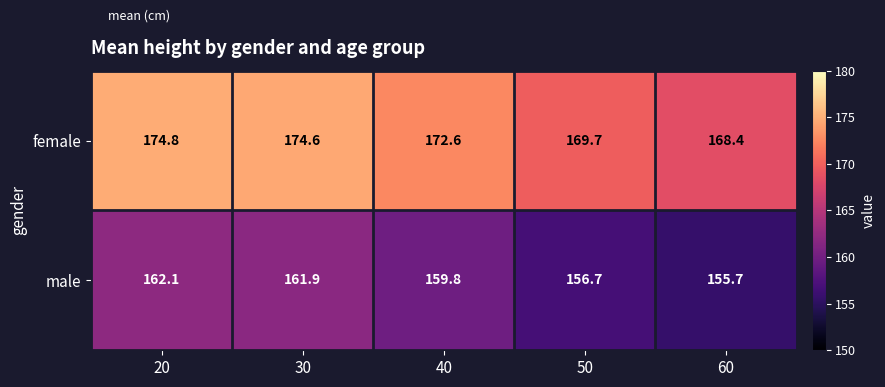

True or false: male has a value of 73.3 at 60.

False